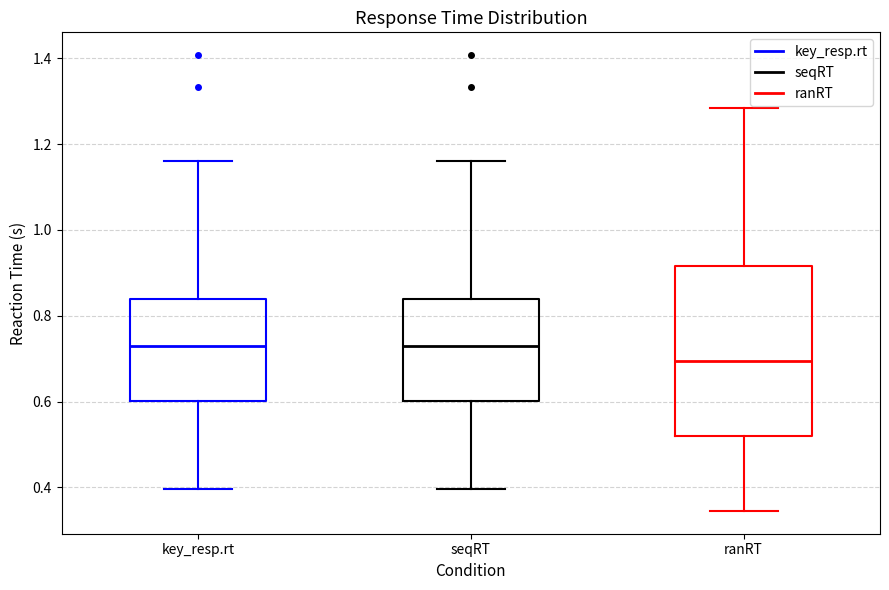

Reading left to right, read every box against the y-axis: the position of its median line, the range the box covers, and the ends of its whiskers. The values are not printed on the chart, so give them approximately, as read against the axis.

key_resp.rt: median 0.72, box 0.60 to 0.84, whiskers 0.40 to 1.16
seqRT: median 0.72, box 0.60 to 0.84, whiskers 0.40 to 1.16
ranRT: median 0.70, box 0.52 to 0.92, whiskers 0.34 to 1.28